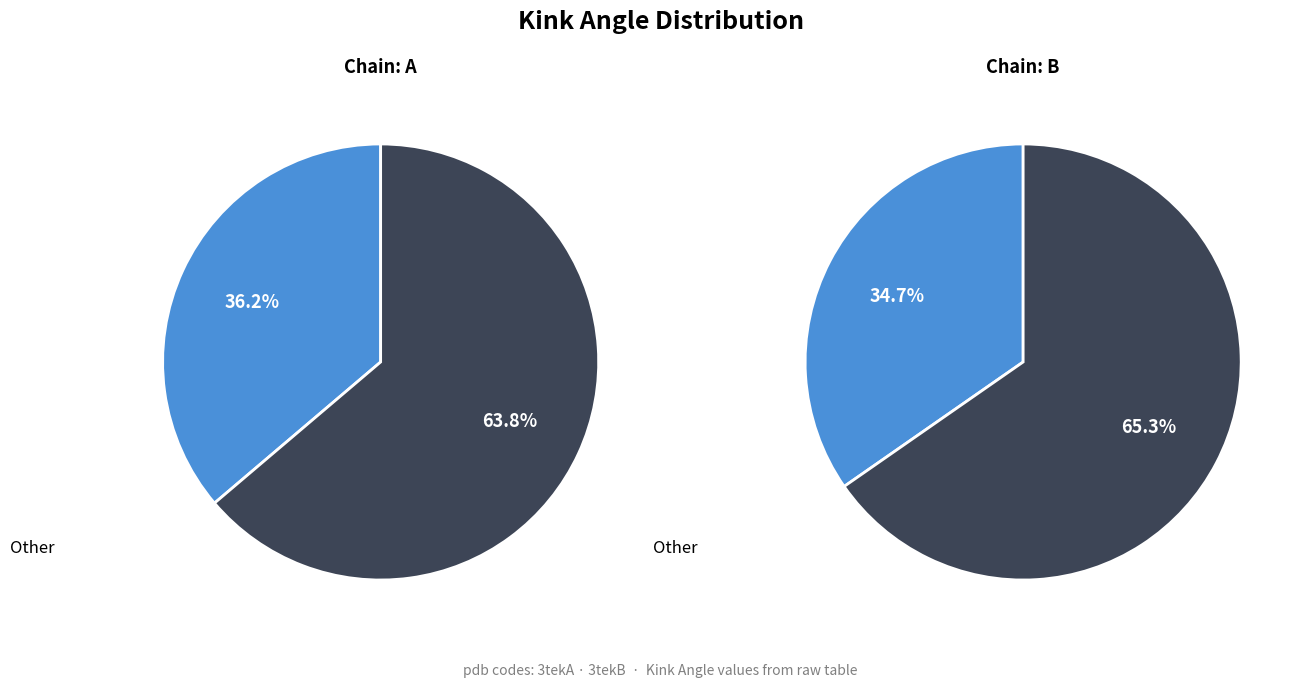

To the nearest percent, what is the combined percentage of 3tekB and 3tekA?

100%